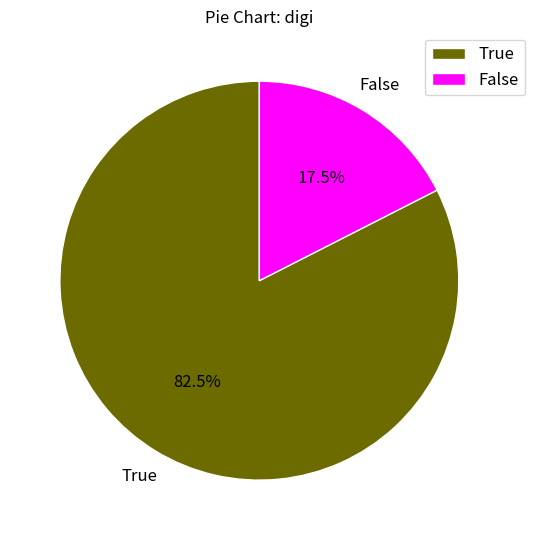

To the nearest percent, what is the difference between the True and False slice percentages?

65%